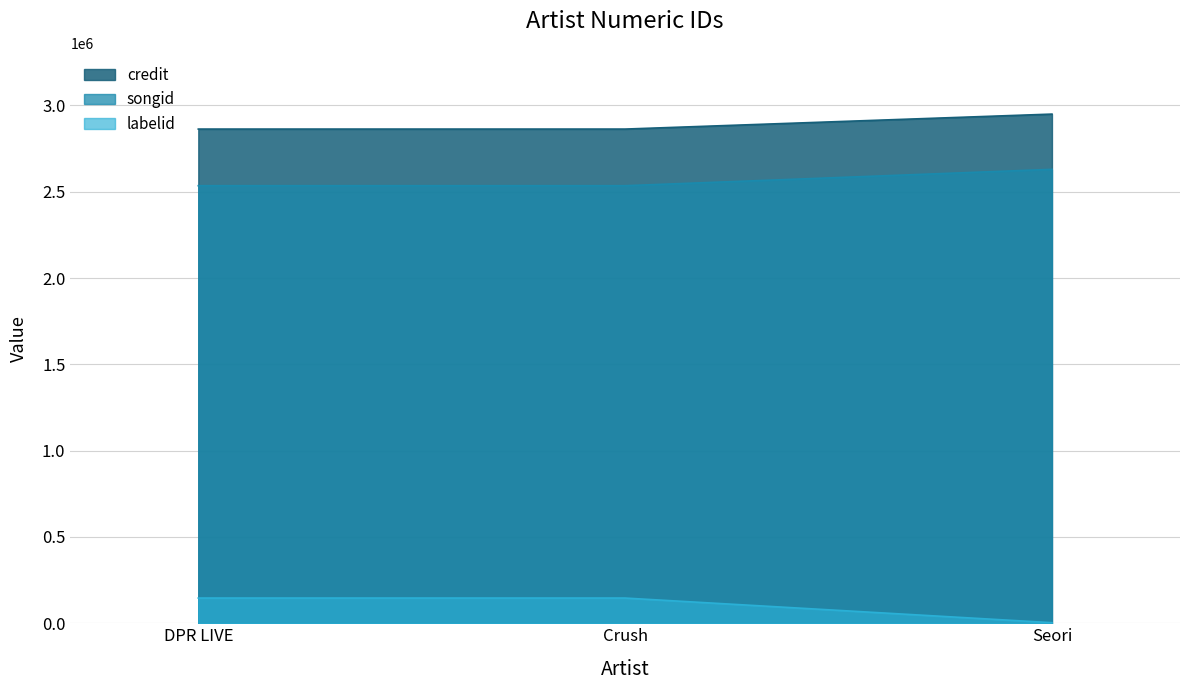

Does the chart display data point markers on the line(s)?

No